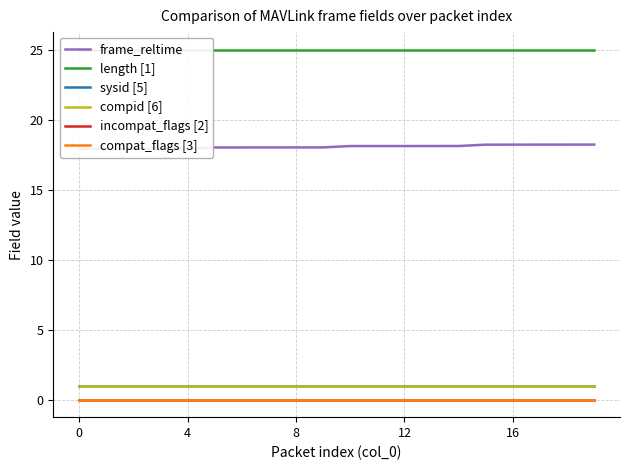

True or false: compid [6] has a value of 0.4 at 8.

False